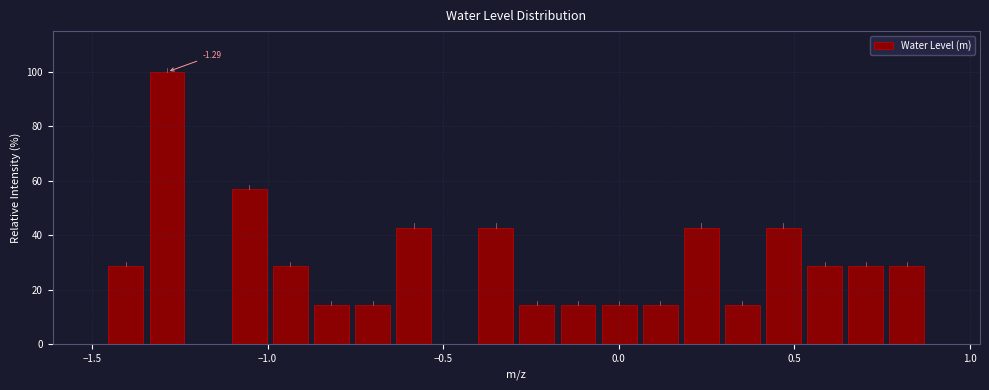

Read against the x-axis, roughly where is the centre of the tallest bar?

-1.30